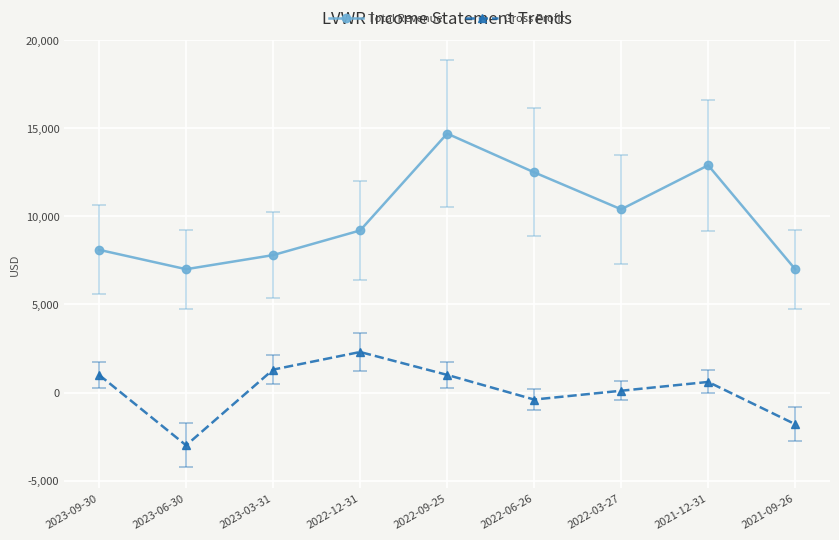

What is the total value across all series at 2023-09-30?

9100